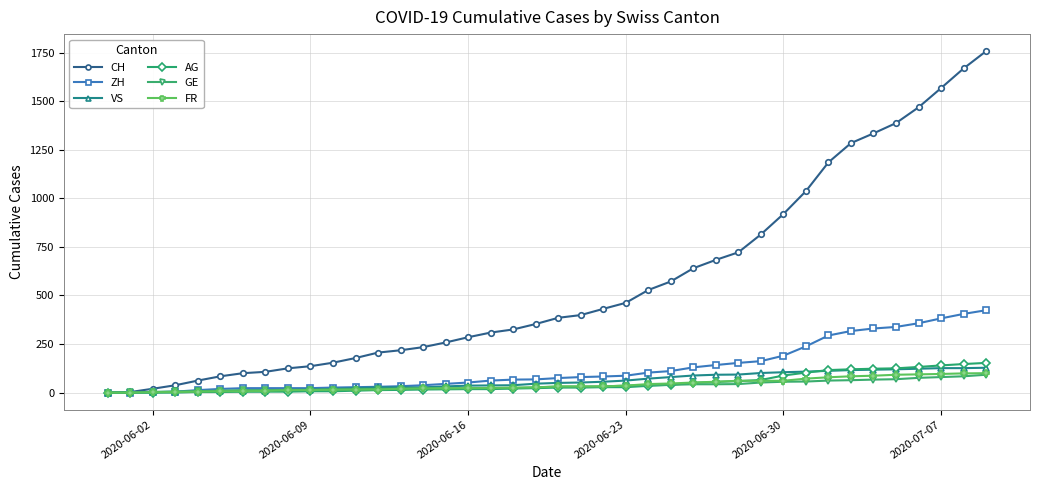

Which series has the largest total across all categories?

CH